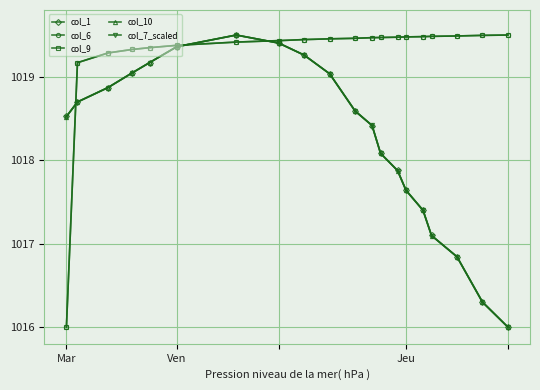

Does the chart have visible grid lines?

Yes